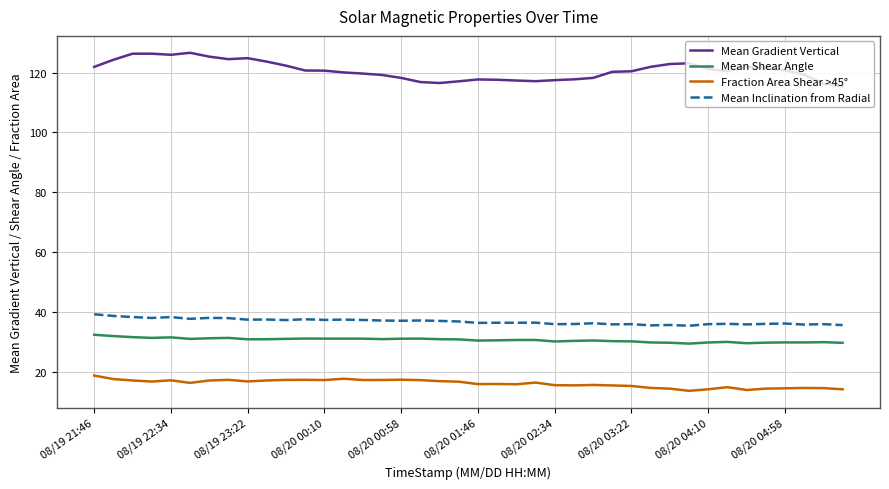

Which series has the widest spread of values?

Mean Gradient Vertical